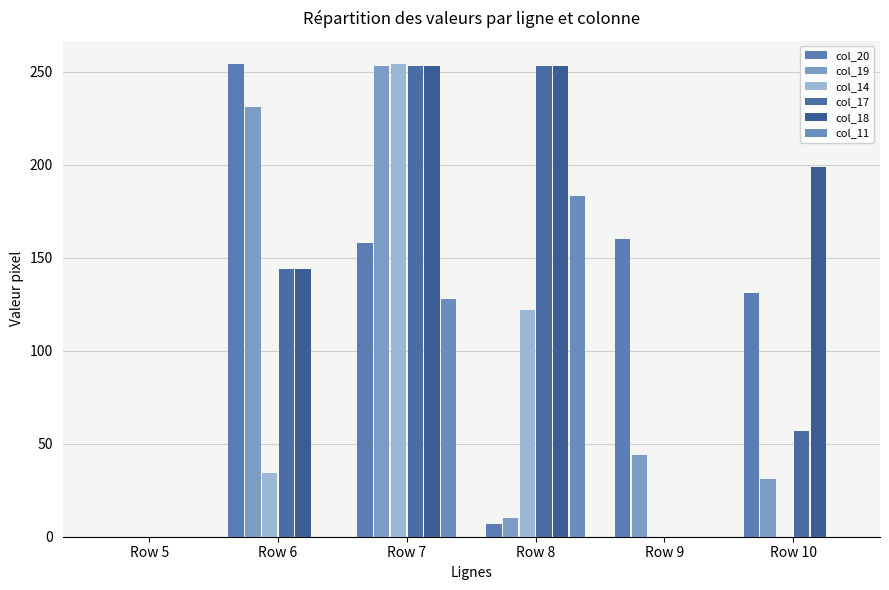

How many groups of bars are there?

6